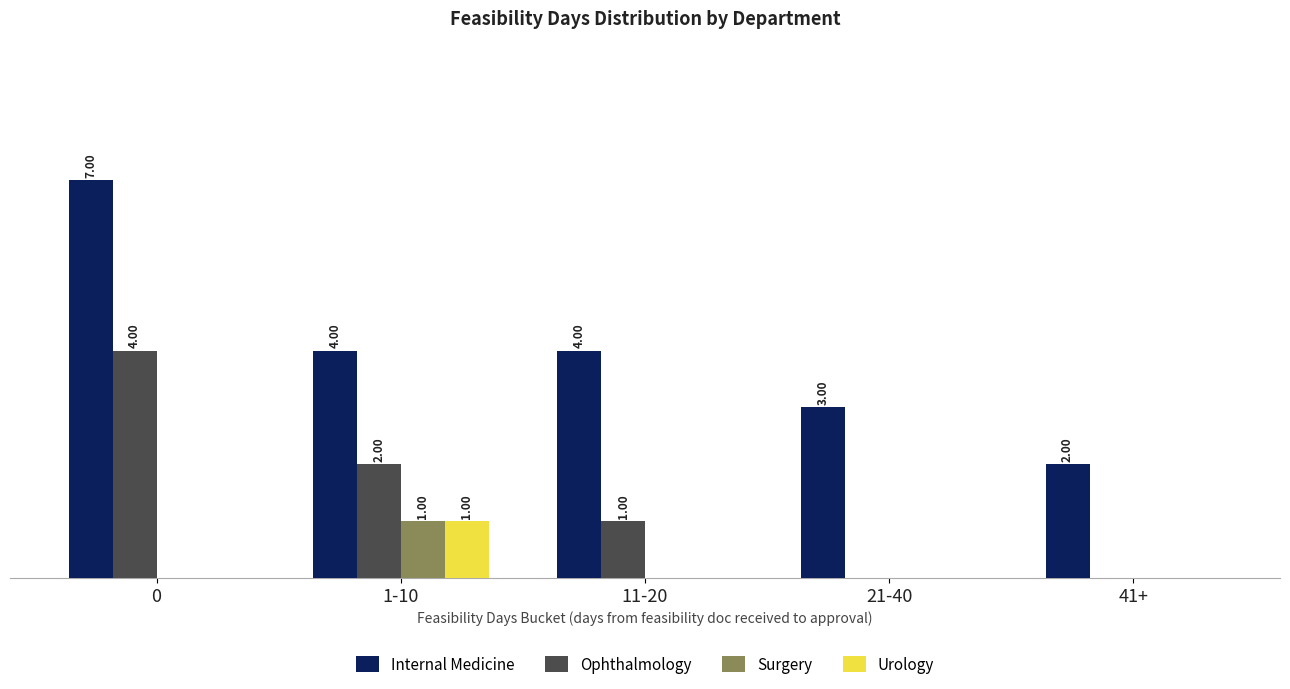

What is the label of the 4th bar from the right?

1-10